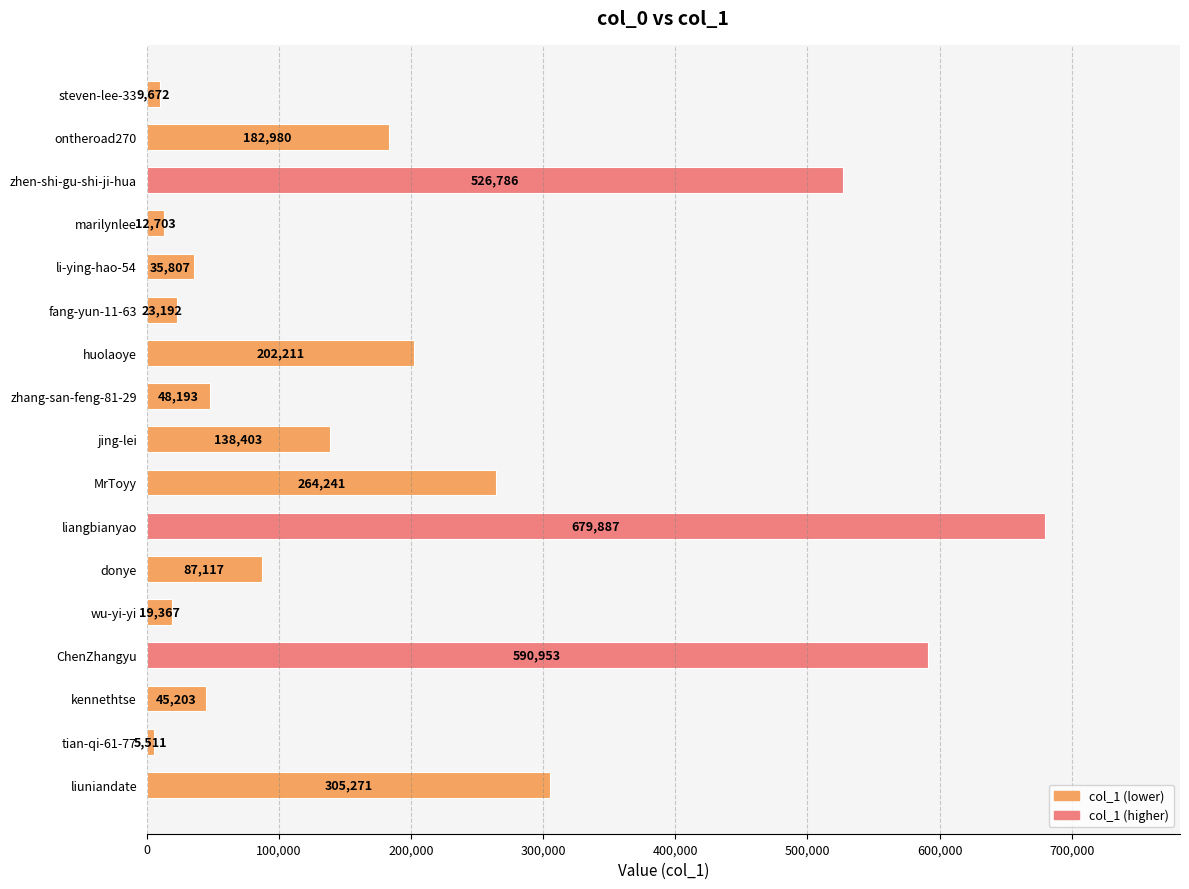

List the labels in order of value, smallest first.

tian-qi-61-77, steven-lee-33, marilynlee, wu-yi-yi, fang-yun-11-63, li-ying-hao-54, kennethtse, zhang-san-feng-81-29, donye, jing-lei, ontheroad270, huolaoye, MrToyy, liuniandate, zhen-shi-gu-shi-ji-hua, ChenZhangyu, liangbianyao